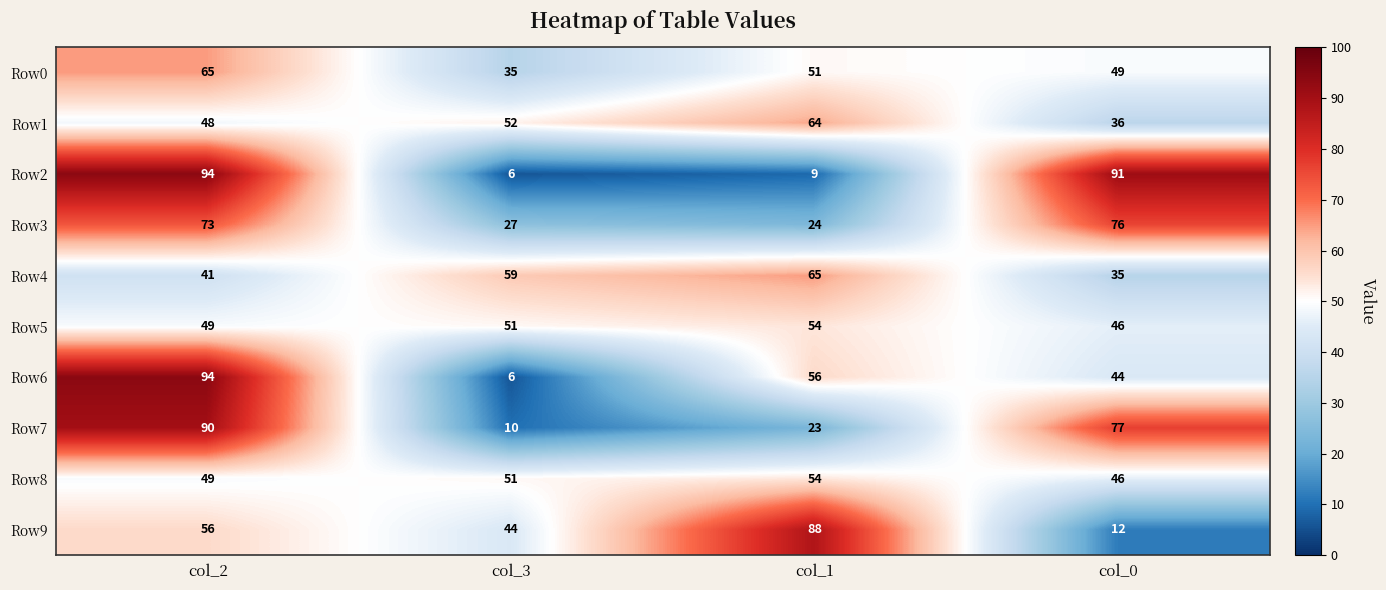

What is the difference between the second highest and minimum values in the Row6 series?

50